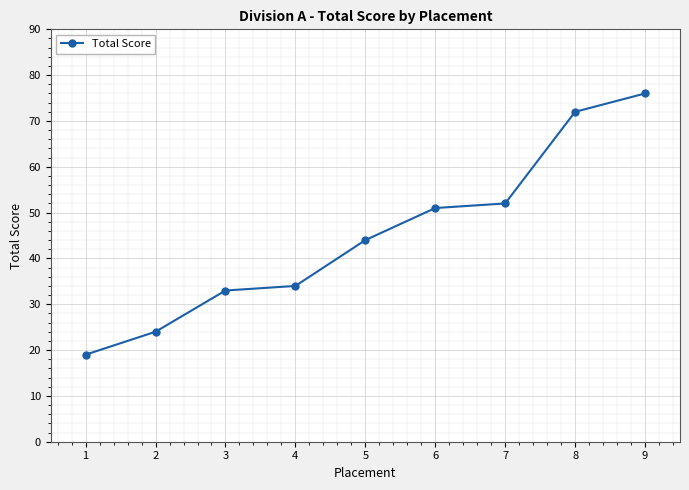

The chart shows a value of 44 at 5. True or false?

True